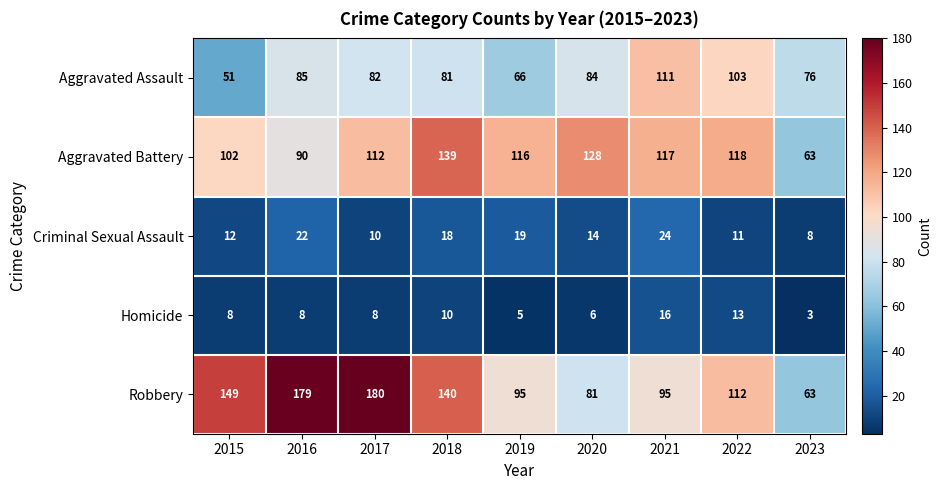

The value of Criminal Sexual Assault at 2022 is 11. True or false?

True